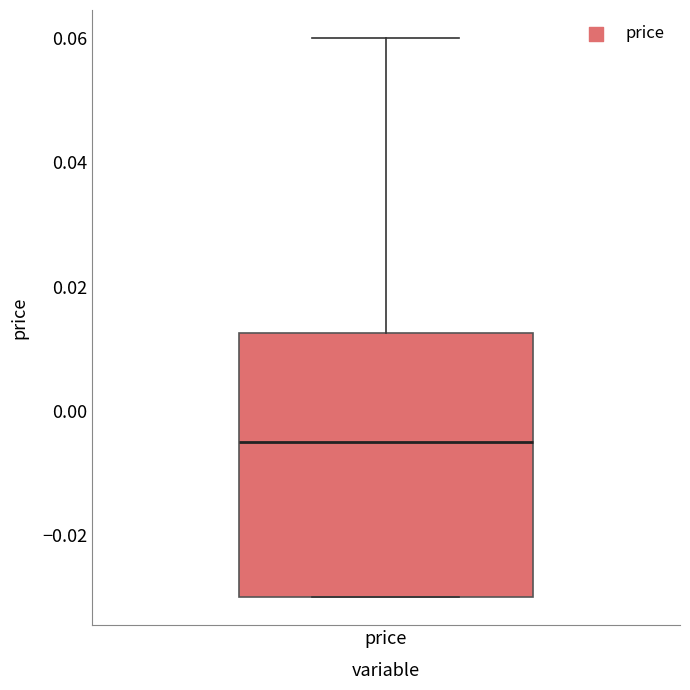

Where is the lower edge of the box for price on the y-axis? The values are not printed on the chart, so give them approximately, as read against the axis.

-0.030